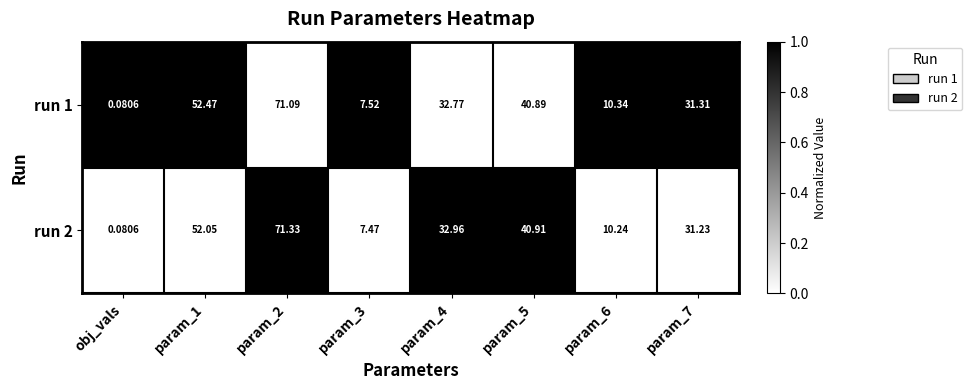

How many data points in run 2 are above 32?

4